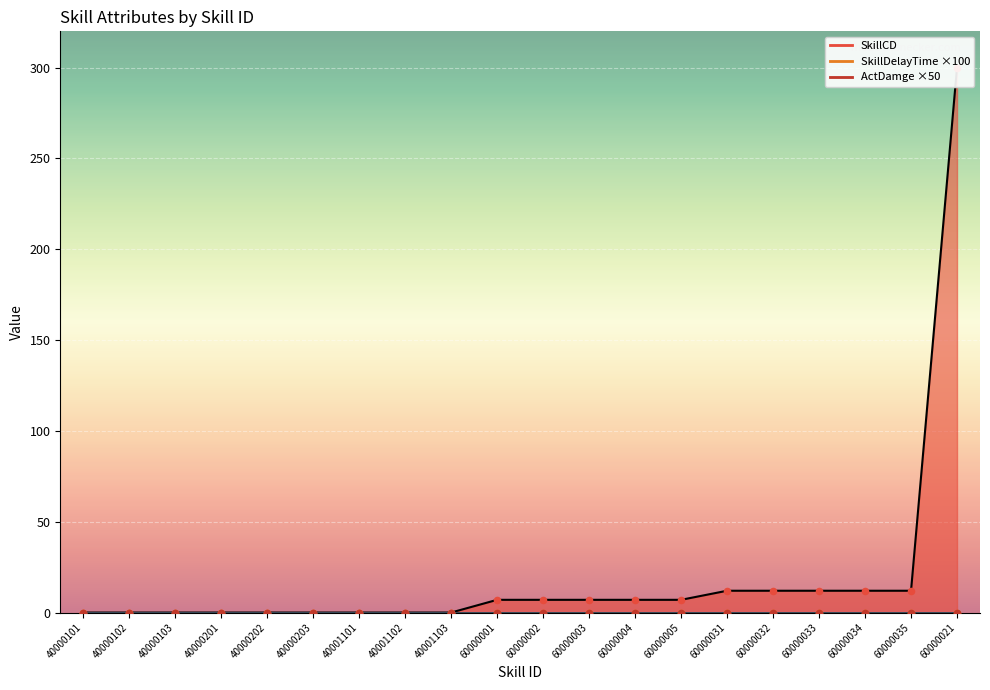

Which series contains the lowest Y value?

SkillCD